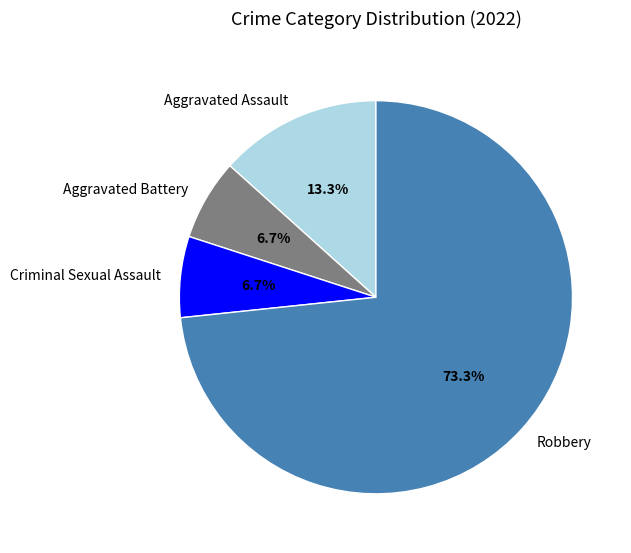

To the nearest percent, what percentage of the pie is Criminal Sexual Assault?

7%